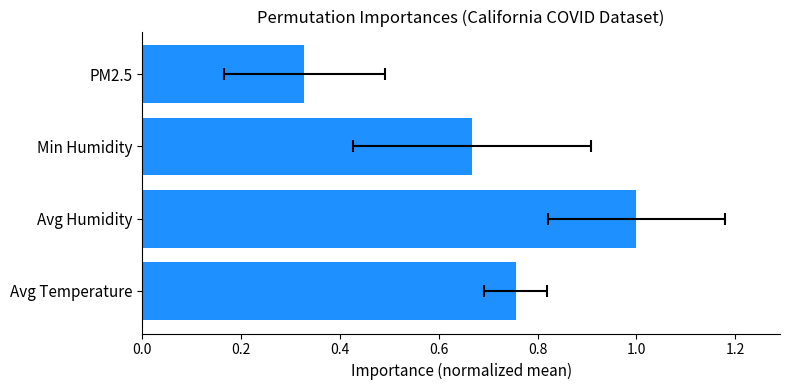

What is the sum of all values?

2.8